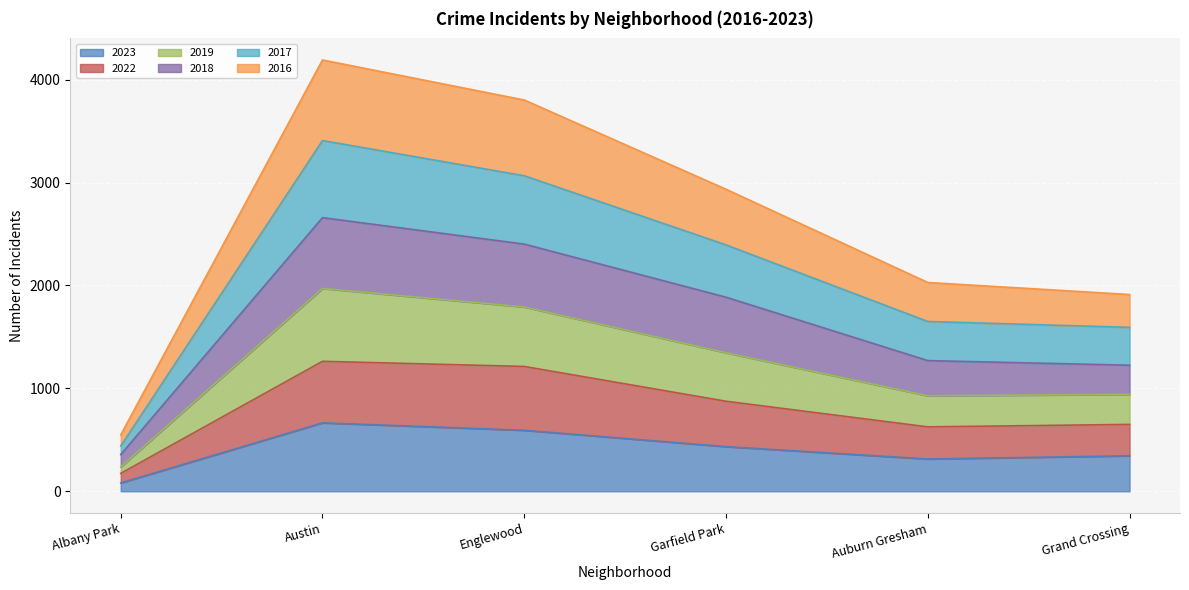

What is the label of the 4th point from the right?

Englewood